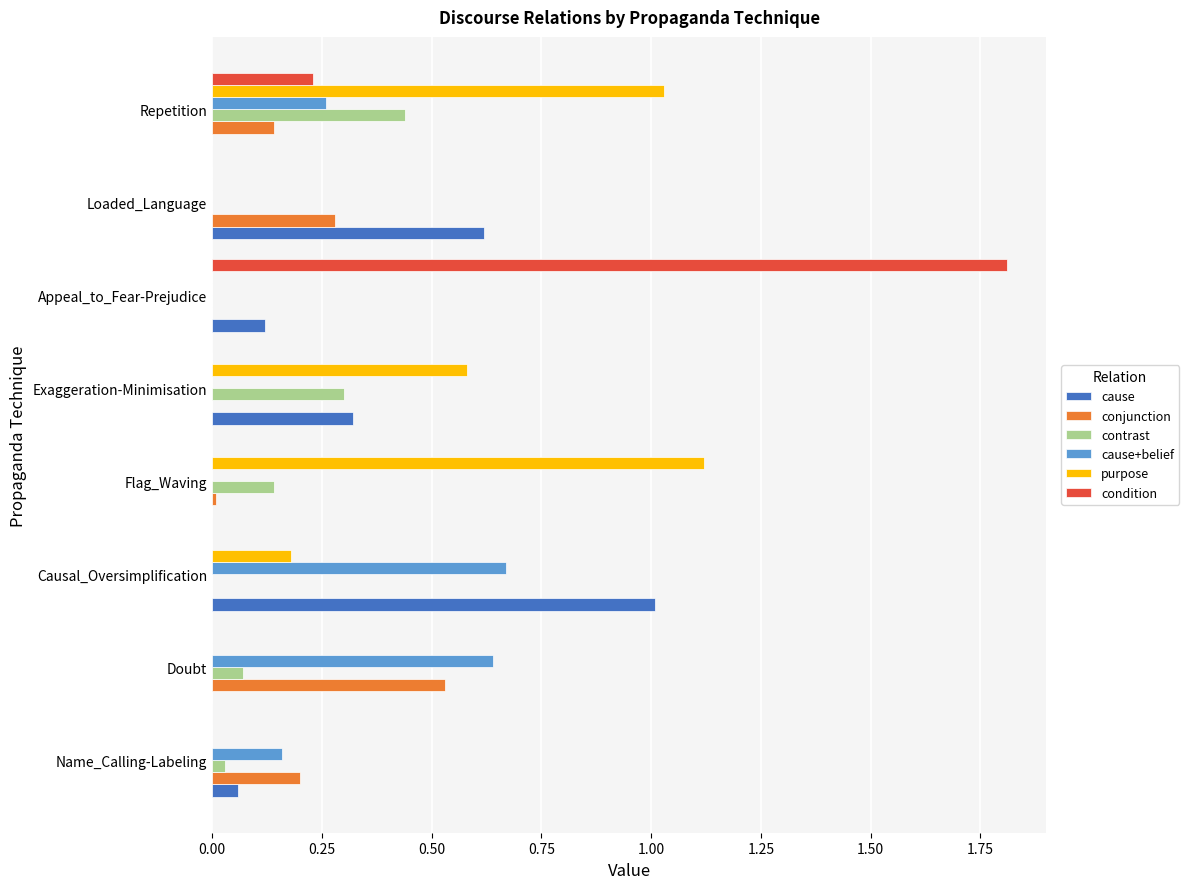

What are all the series names shown in the legend?

cause, conjunction, contrast, cause+belief, purpose, condition